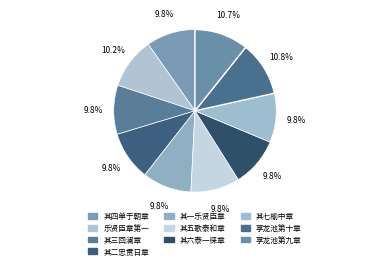

How many slices are in this pie chart?

10